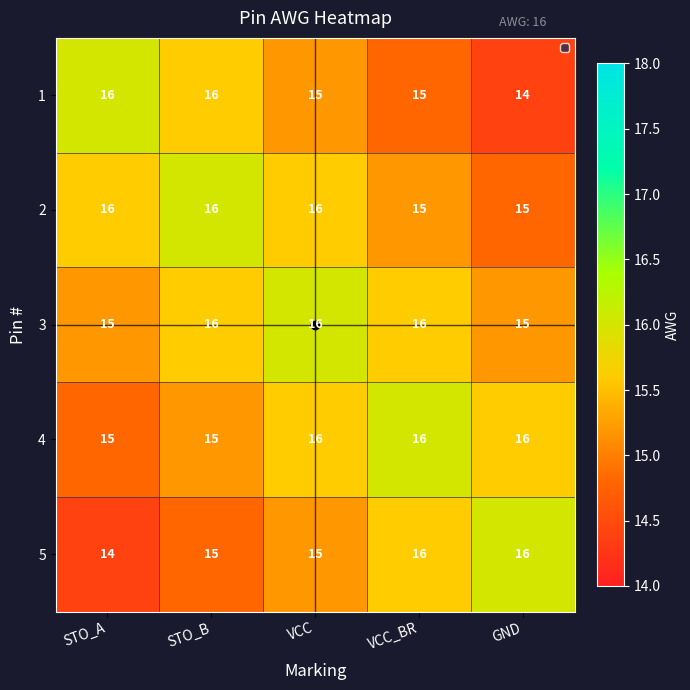

How many data points does each series have?

5